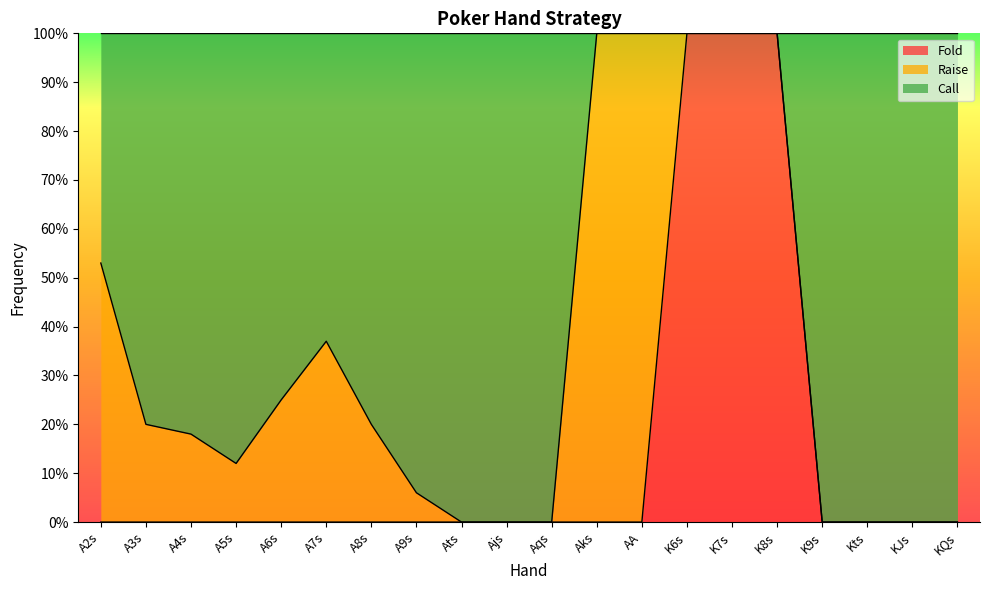

Between A2s and Ats, which series saw the biggest shift?

Call